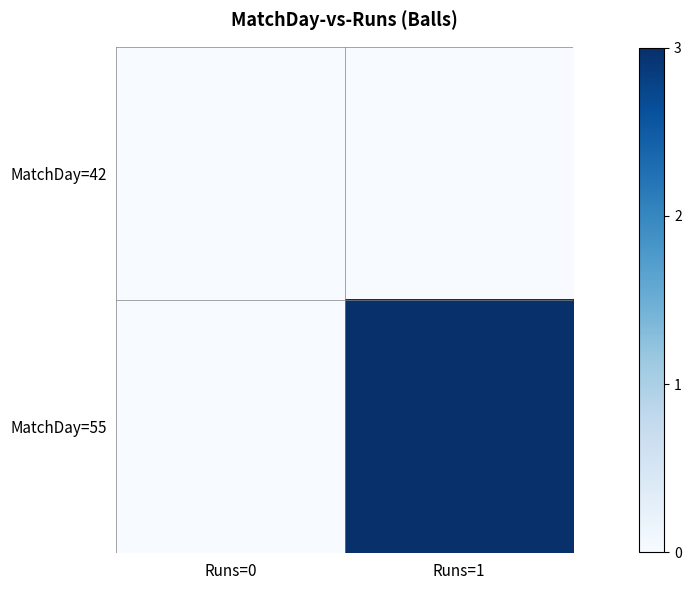

At which category is the sum across all series the highest?

Runs=1